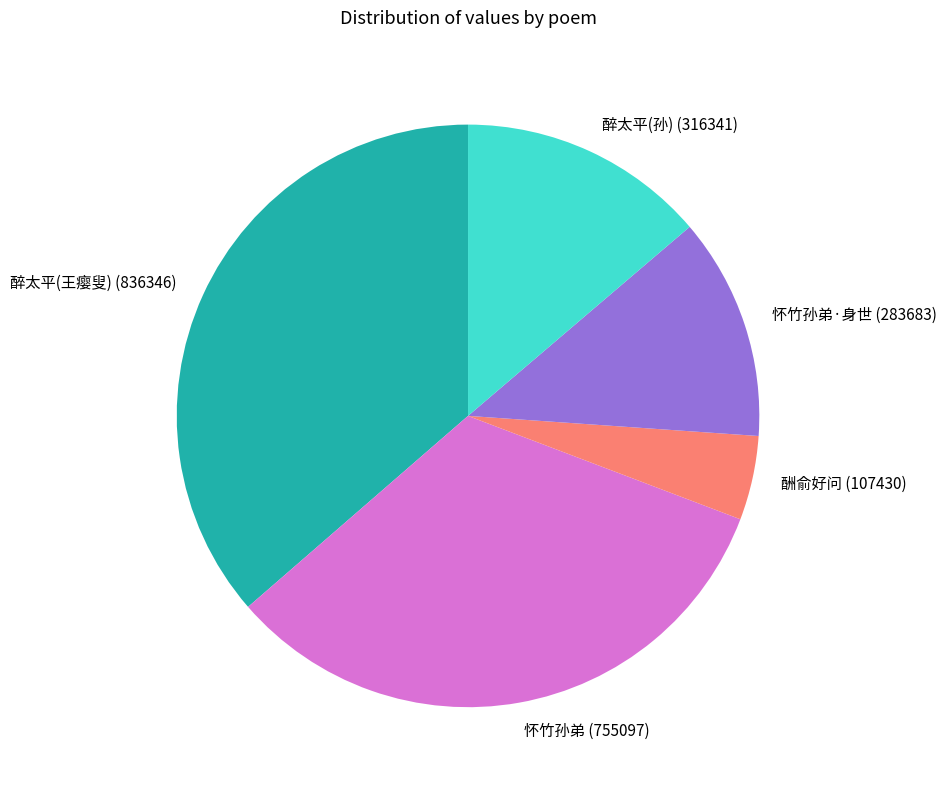

Is there a majority slice in this chart?

No